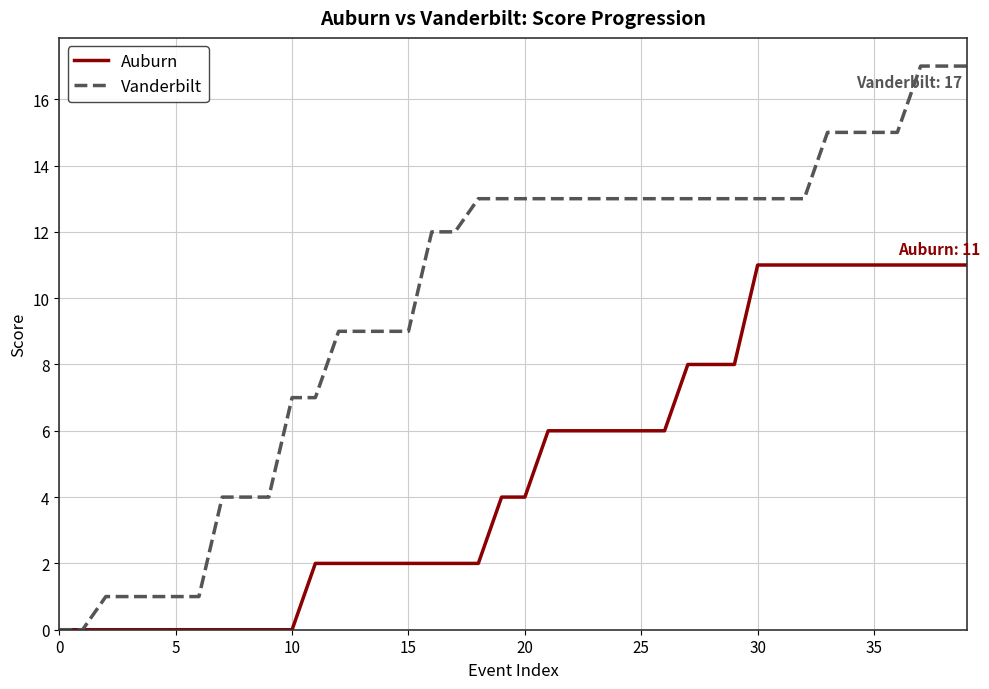

List the series in order of their peak value, highest first.

Vanderbilt, Auburn